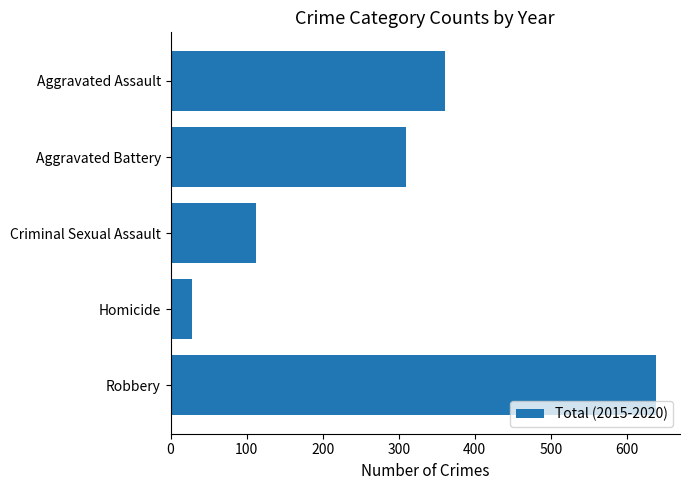

Reading top to bottom, what are all the values shown in this chart?

361	309	112	28	638